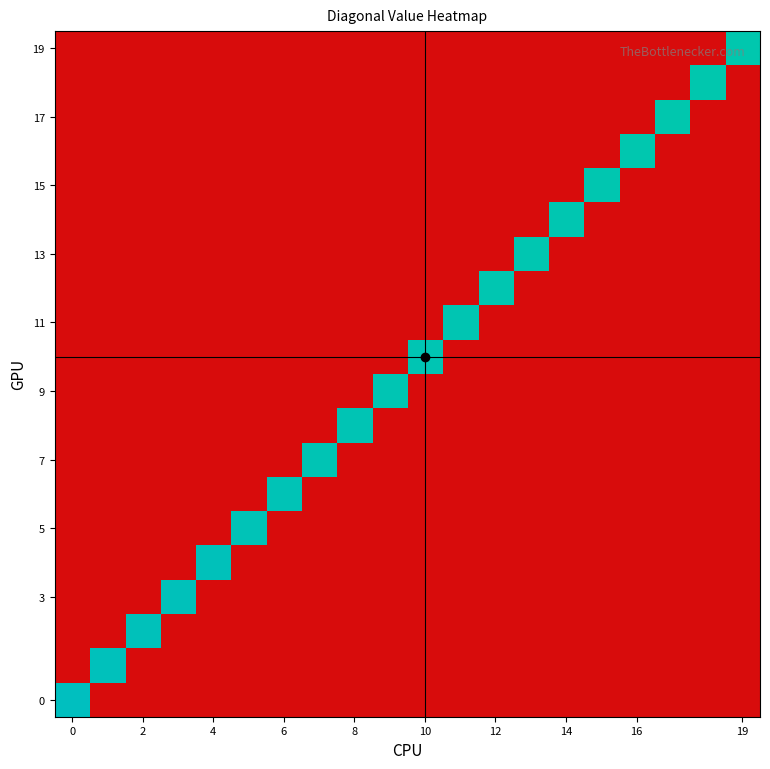

How many data points does each series have?

20